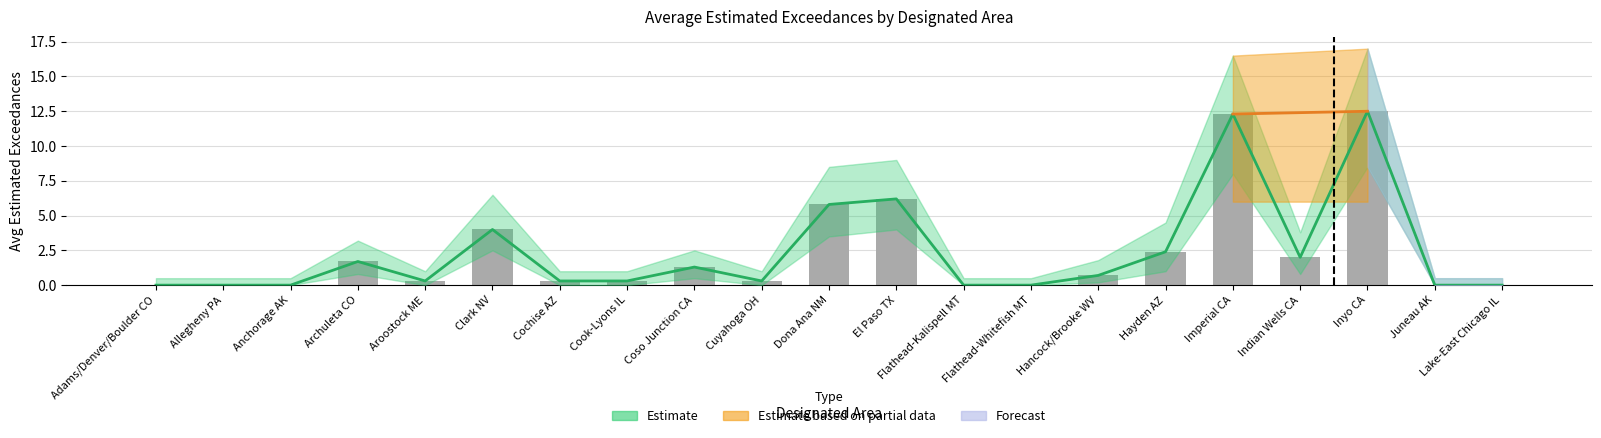

The value of partial_lower at Archuleta CO is 2.7. True or false?

False